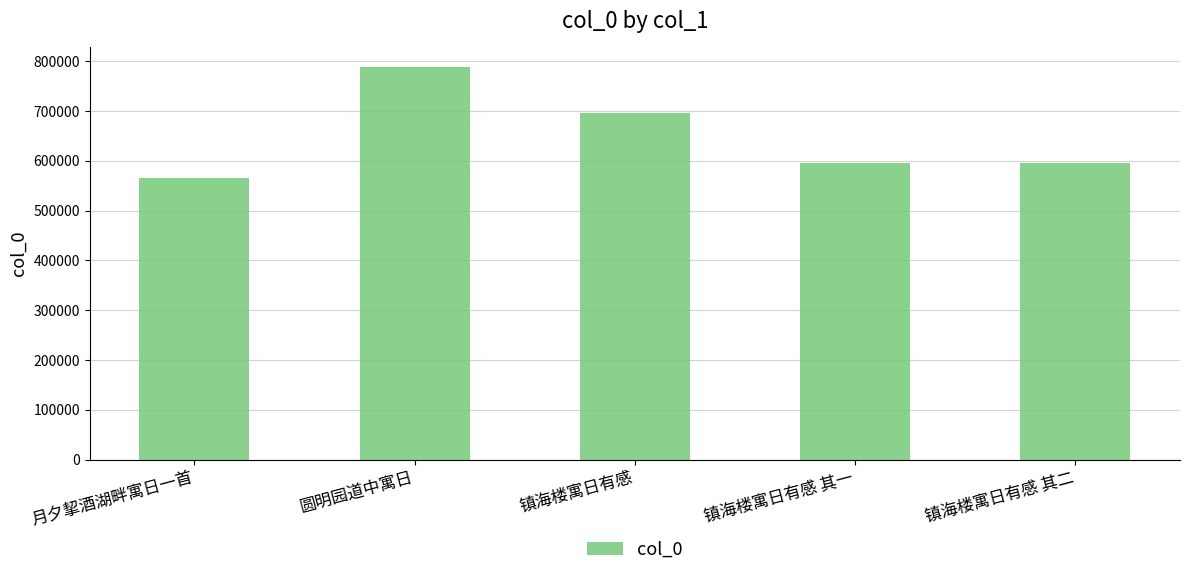

What is the change in value from 圆明园道中寓日 to 镇海楼寓日有感 其一?

-193362